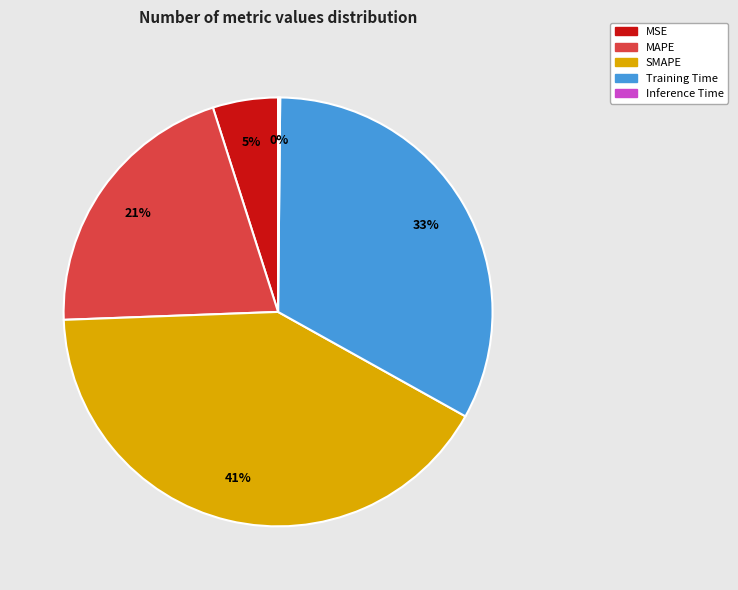

True or false: SMAPE accounts for 50% of the total.

False